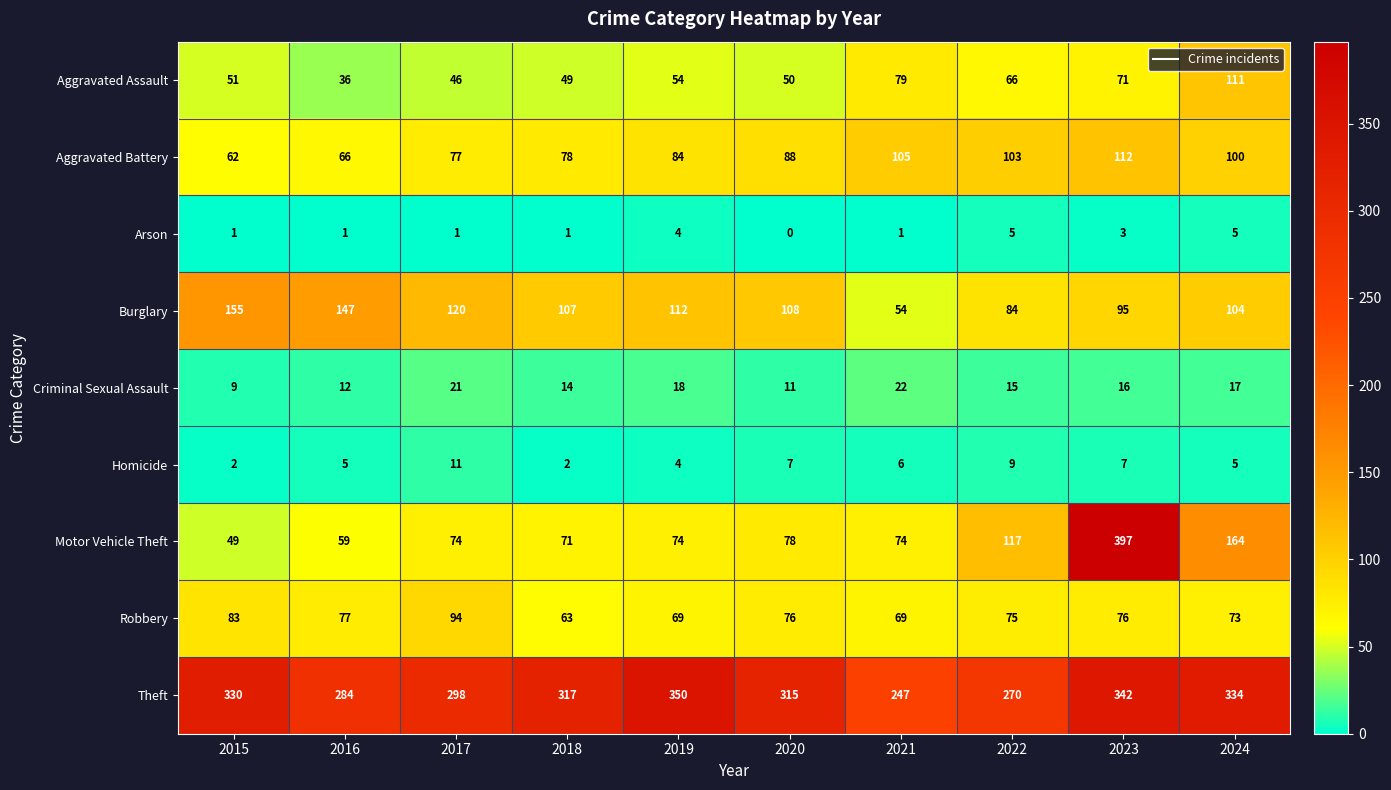

Which series has the widest spread of values?

Motor Vehicle Theft